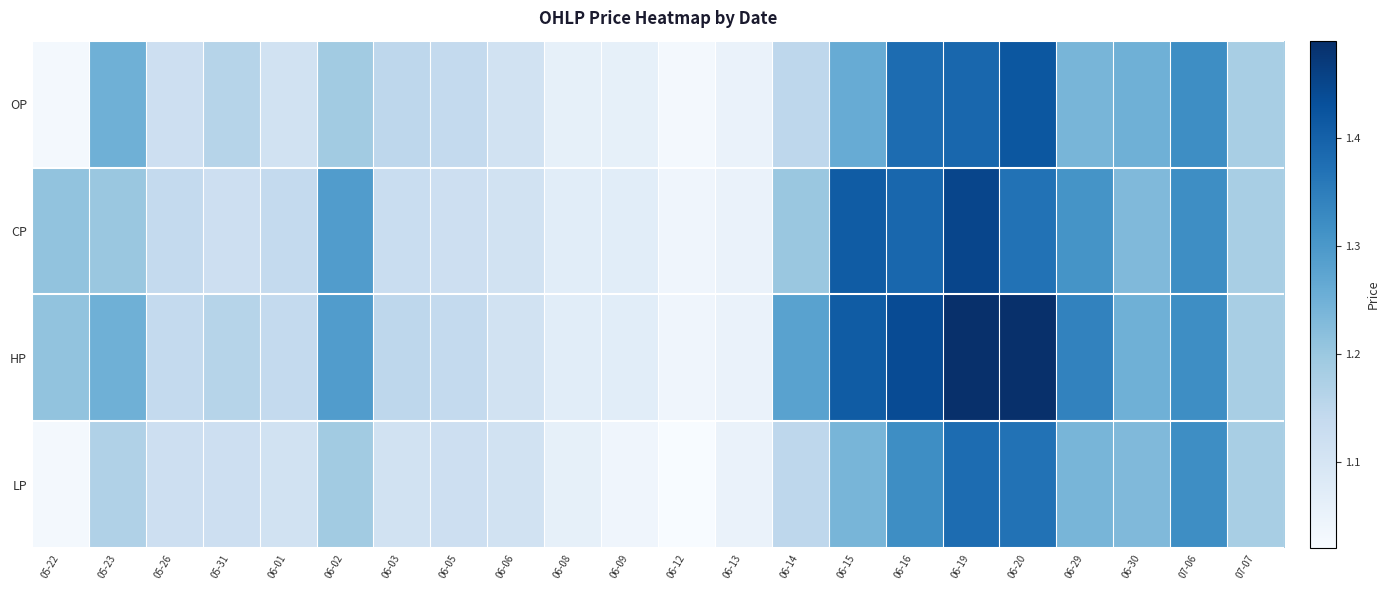

Reading left to right, what are all the values shown in this chart?

OP: 05-22=1.0	05-23=1.2	05-26=1.1	05-31=1.2	06-01=1.1	06-02=1.2	06-03=1.1	06-05=1.1	06-06=1.1	06-08=1.1	06-09=1.1	06-12=1.0	06-13=1.1	06-14=1.1	06-15=1.3	06-16=1.4	06-19=1.4	06-20=1.4	06-29=1.2	06-30=1.2	07-06=1.3	07-07=1.2
CP: 05-22=1.2	05-23=1.2	05-26=1.1	05-31=1.1	06-01=1.1	06-02=1.3	06-03=1.1	06-05=1.1	06-06=1.1	06-08=1.1	06-09=1.1	06-12=1.0	06-13=1.1	06-14=1.2	06-15=1.4	06-16=1.4	06-19=1.4	06-20=1.4	06-29=1.3	06-30=1.2	07-06=1.3	07-07=1.2
HP: 05-22=1.2	05-23=1.2	05-26=1.1	05-31=1.2	06-01=1.1	06-02=1.3	06-03=1.1	06-05=1.1	06-06=1.1	06-08=1.1	06-09=1.1	06-12=1.0	06-13=1.1	06-14=1.3	06-15=1.4	06-16=1.4	06-19=1.5	06-20=1.5	06-29=1.3	06-30=1.2	07-06=1.3	07-07=1.2
LP: 05-22=1.0	05-23=1.2	05-26=1.1	05-31=1.1	06-01=1.1	06-02=1.2	06-03=1.1	06-05=1.1	06-06=1.1	06-08=1.1	06-09=1.0	06-12=1.0	06-13=1.1	06-14=1.1	06-15=1.2	06-16=1.3	06-19=1.4	06-20=1.4	06-29=1.2	06-30=1.2	07-06=1.3	07-07=1.2